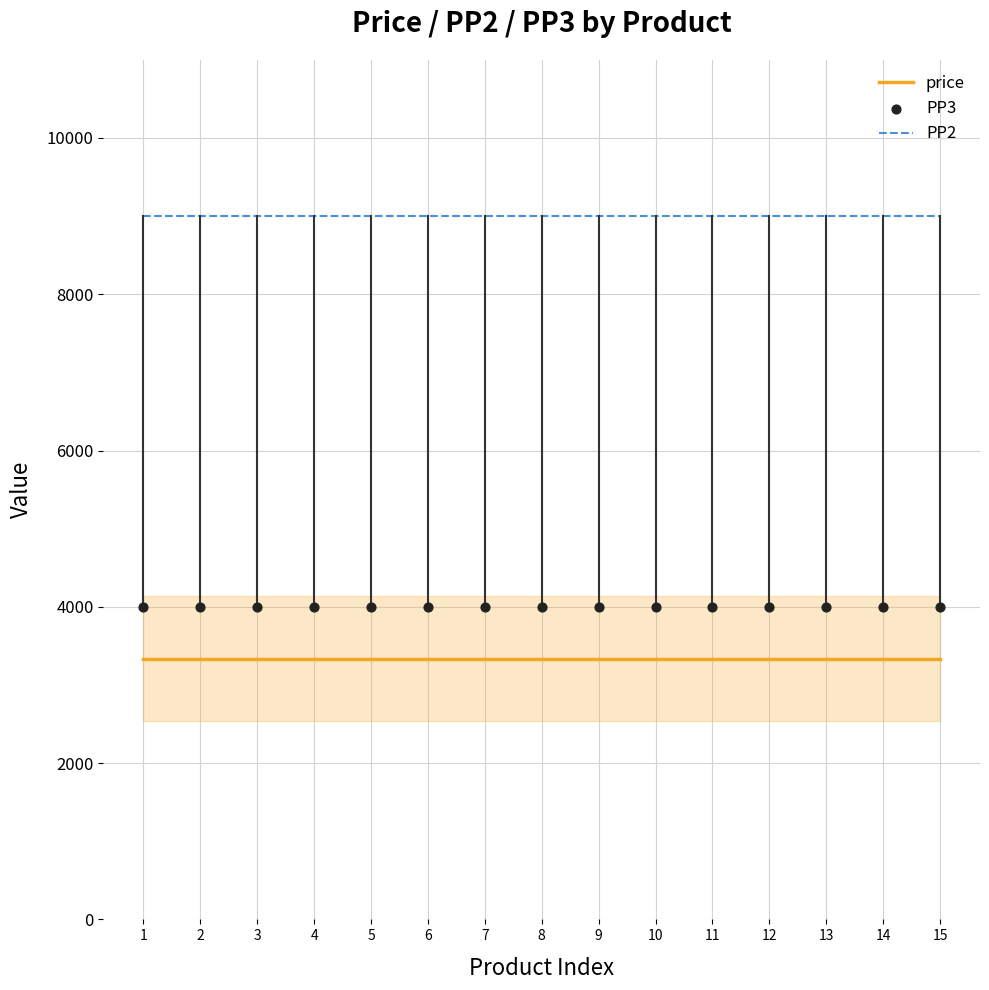

Which series contains the highest Y value?

PP2